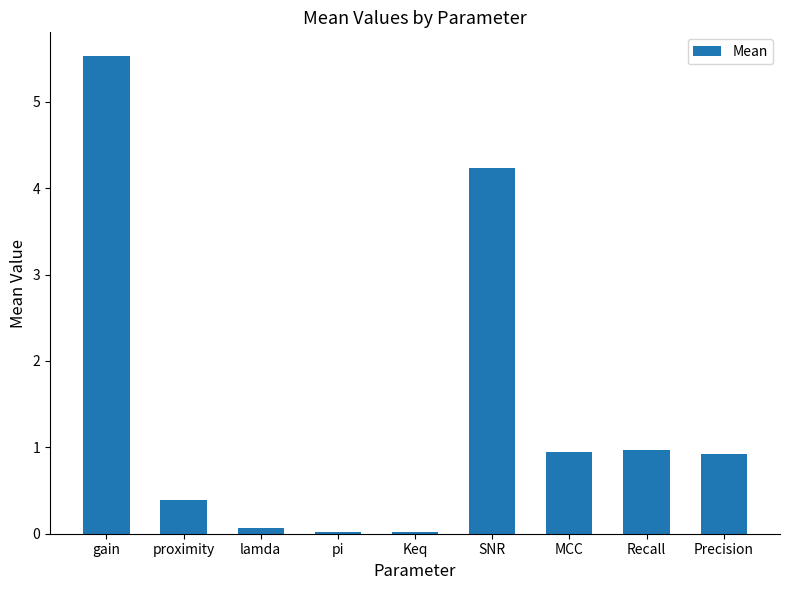

At which category does the chart reach its peak across all series?

gain